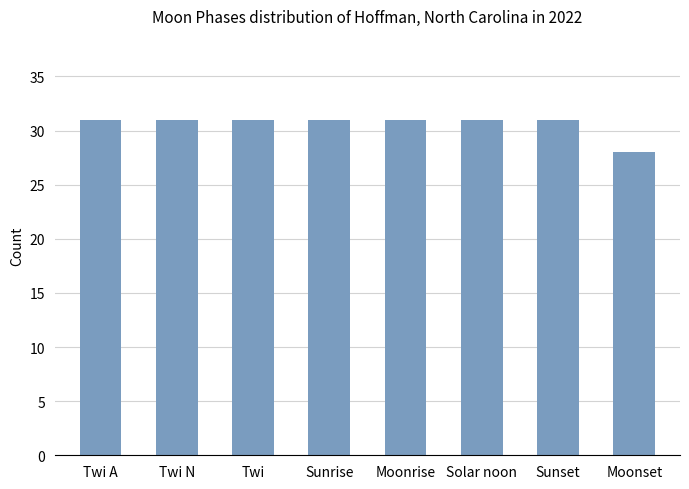

Count the values in the range 31 to 32.

7